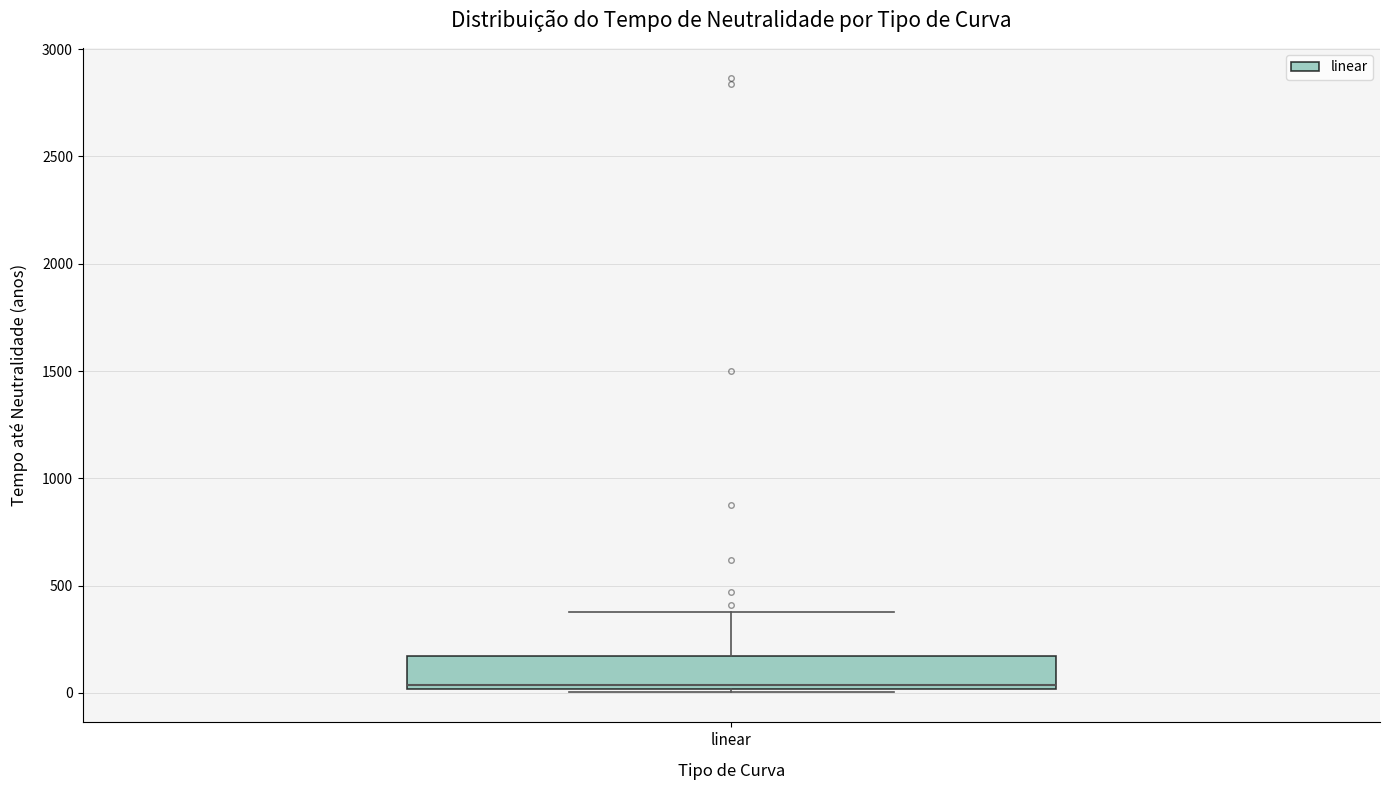

Where does the upper whisker of the box for linear end on the y-axis? The values are not printed on the chart, so give them approximately, as read against the axis.

400